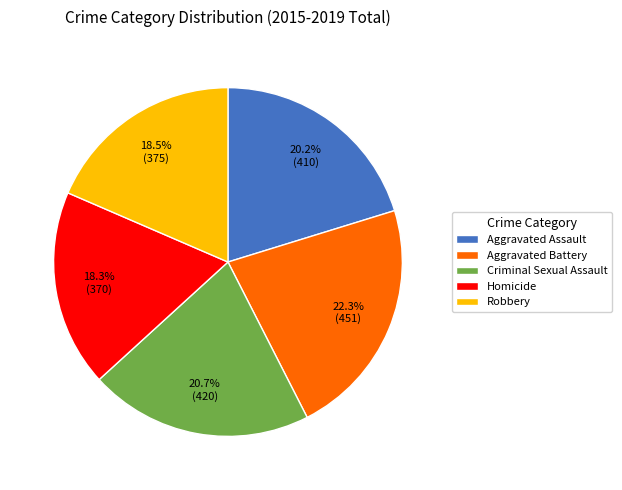

Which category has the biggest portion of the pie?

Aggravated Battery